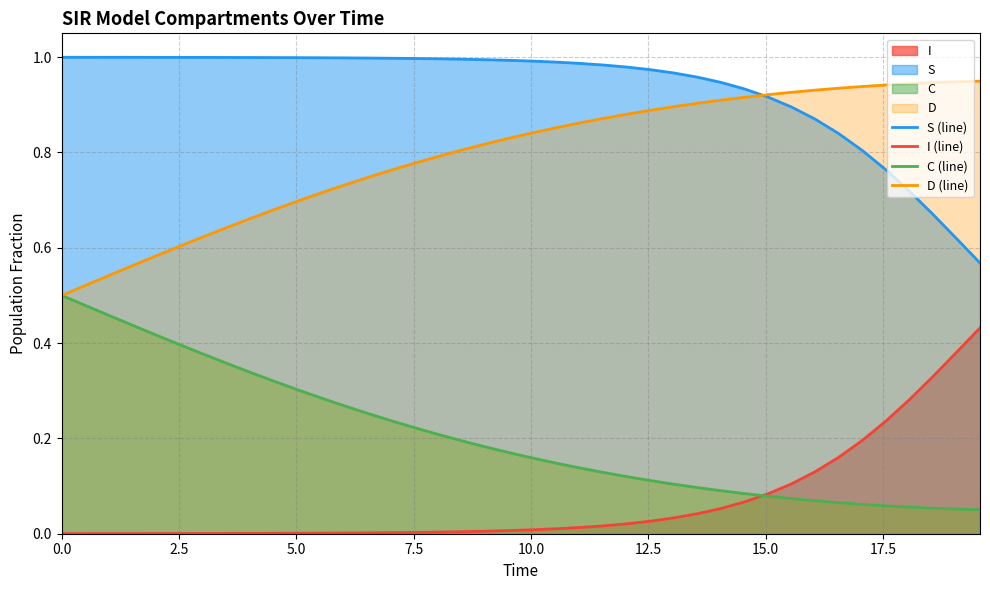

What is the maximum value shown in the chart?

1.0